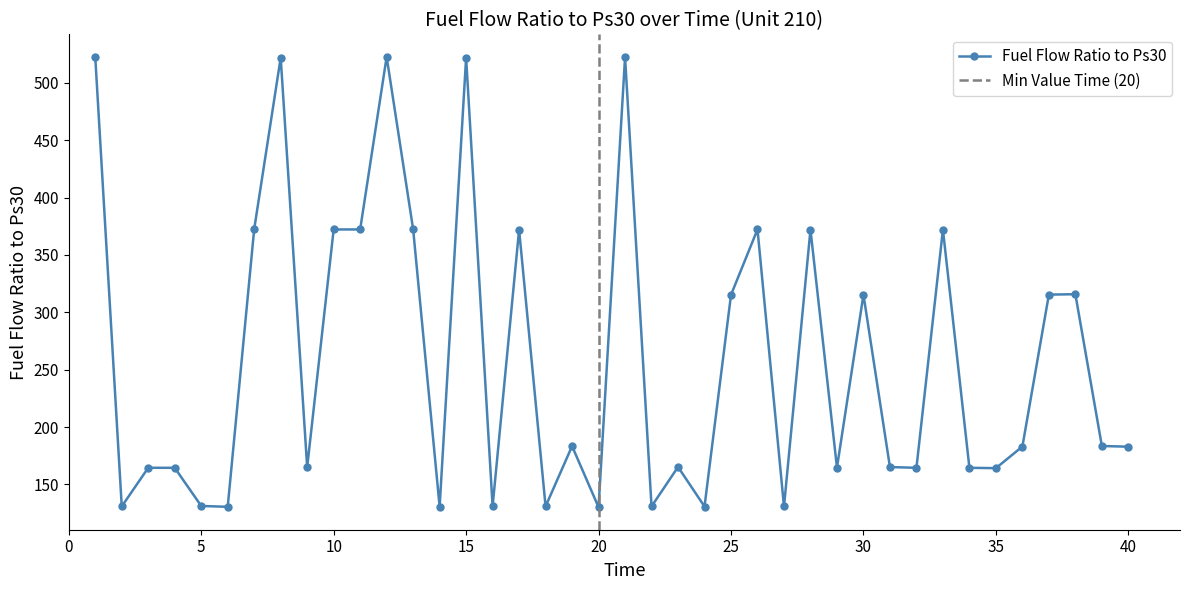

How many values exceed 183?

19